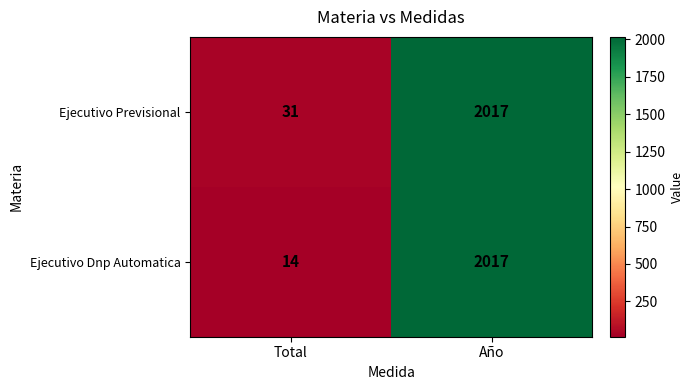

What is the sum of the Ejecutivo Dnp Automatica values at Año and Total?

2031